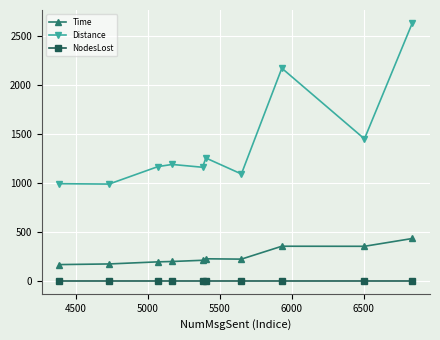

True or false: Time and Distance cross at least once.

False